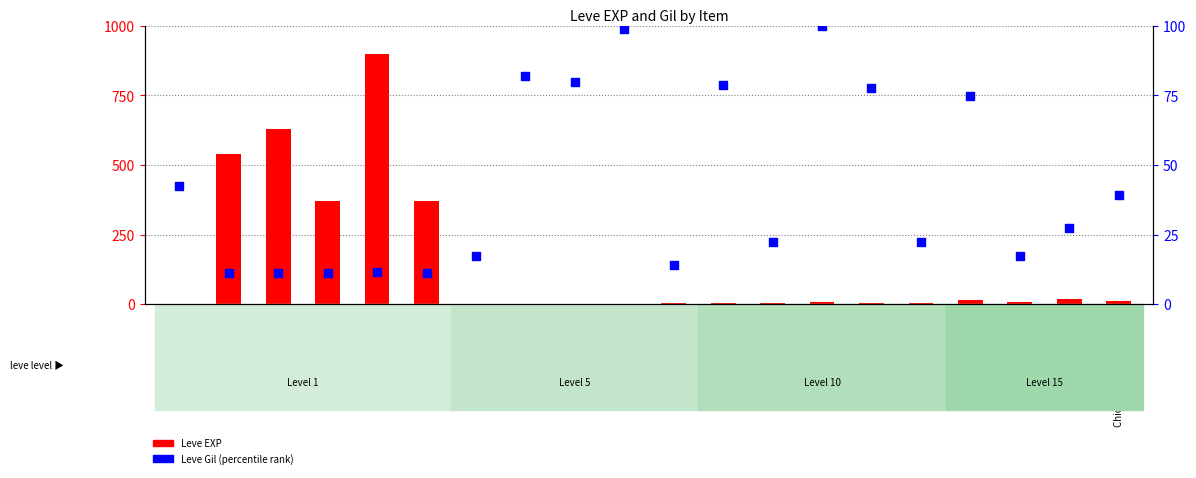

Is the value of Leve EXP at Grilled Dodo greater than the value of Leve Gil (percentile) at Boiled Egg?

No